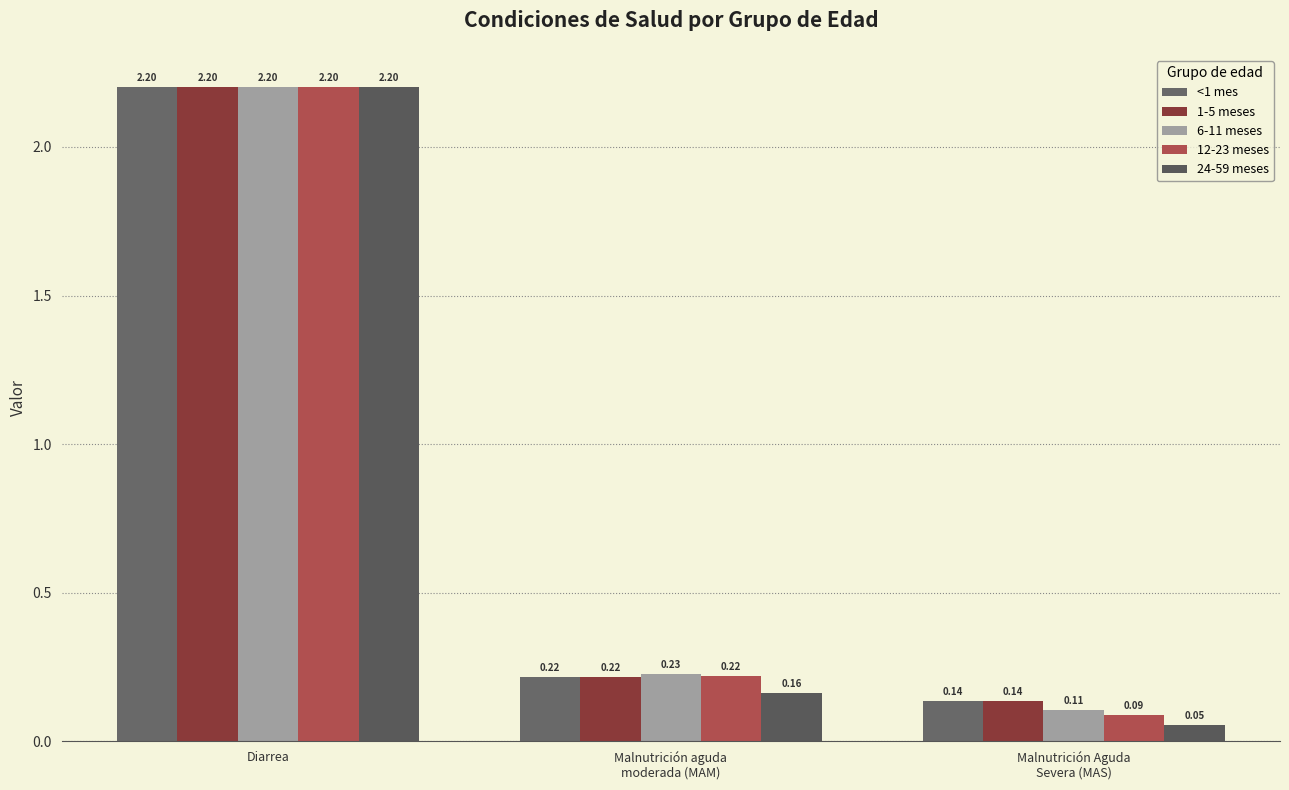

Is it true that 24-59 meses equals 0.1 at Malnutrición aguda
moderada (MAM)?

False